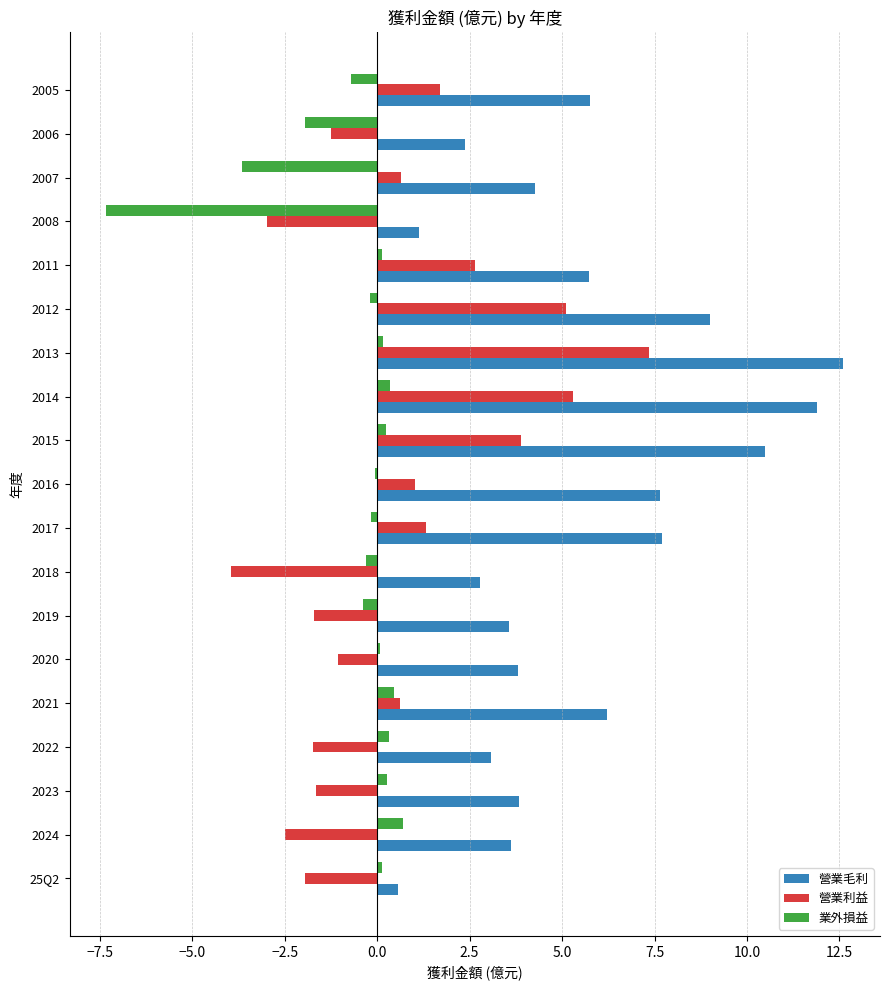

How many categories are shown in the chart?

19